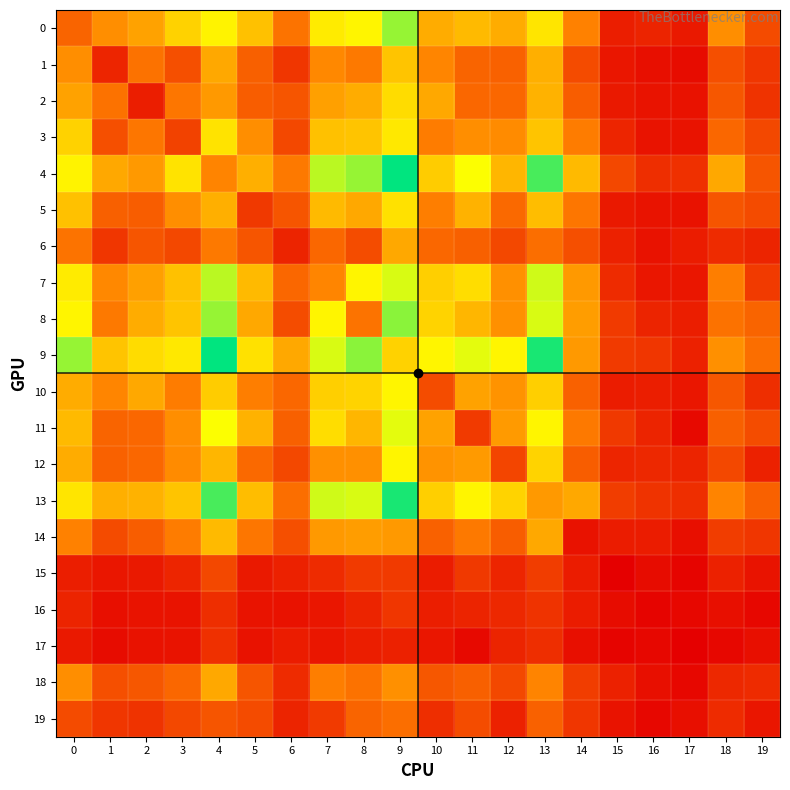

What is the difference between the highest and lowest values at 7?

103